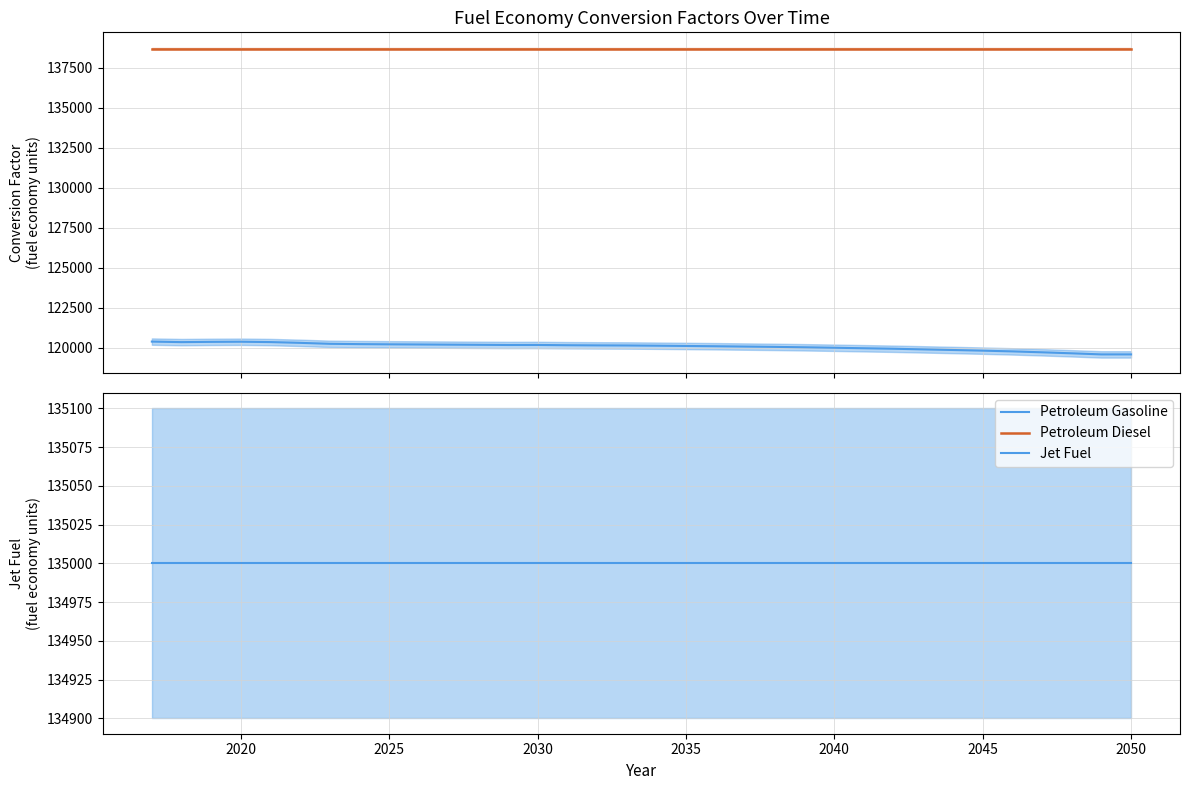

What is the total value across all series at 2025?

393916.2